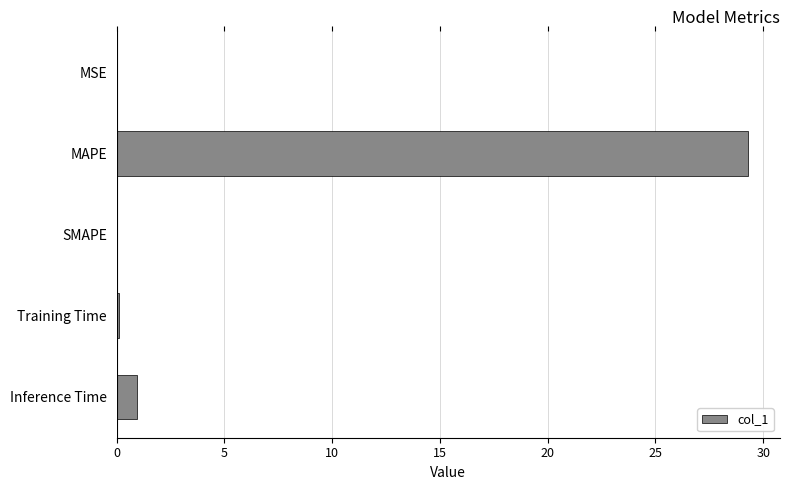

What is the sum of all values?

30.3